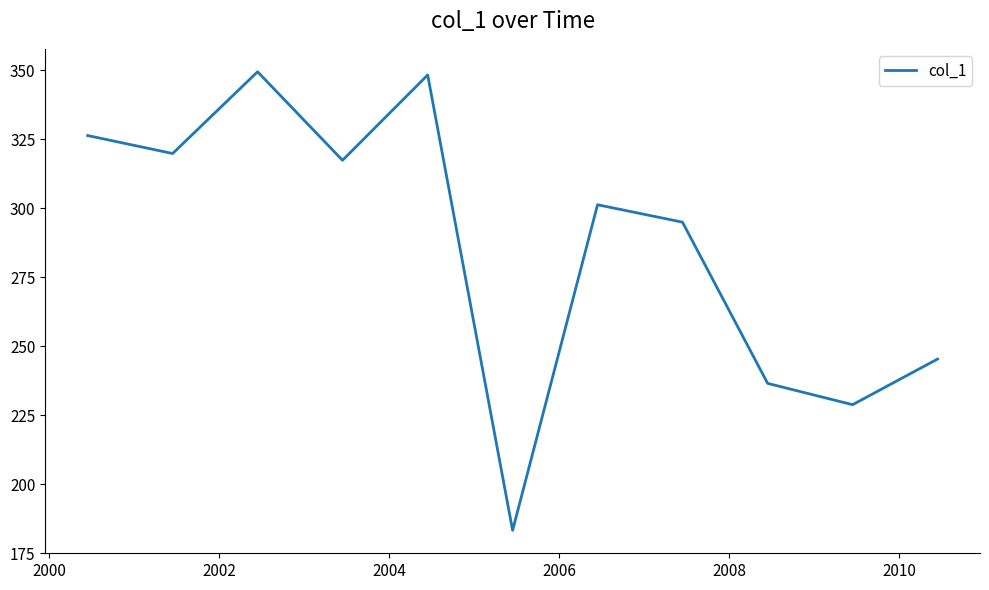

What is the maximum value shown in the chart?

349.4